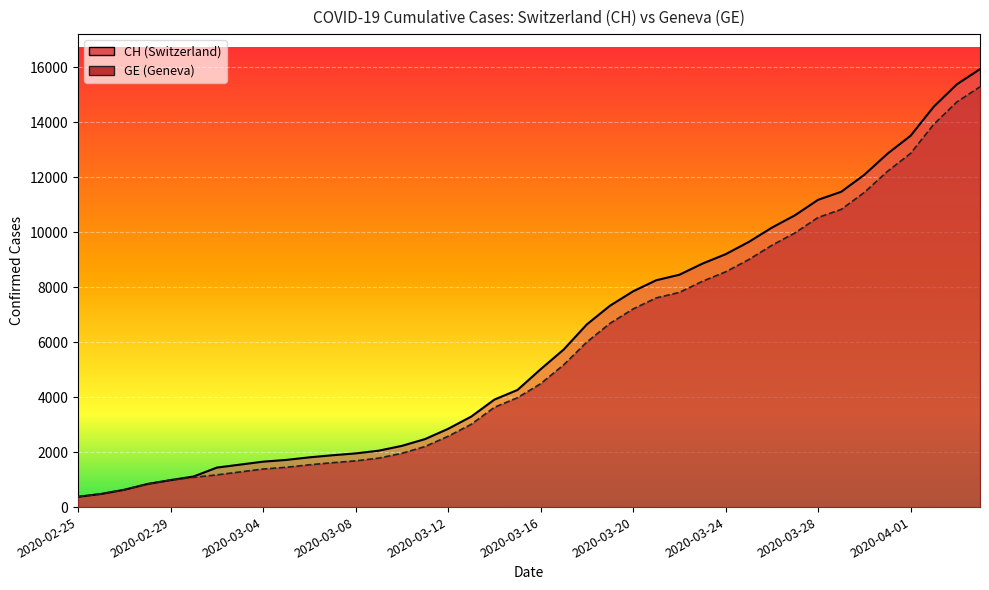

The CH series shows 8855 at 2020-03-23. True or false?

True